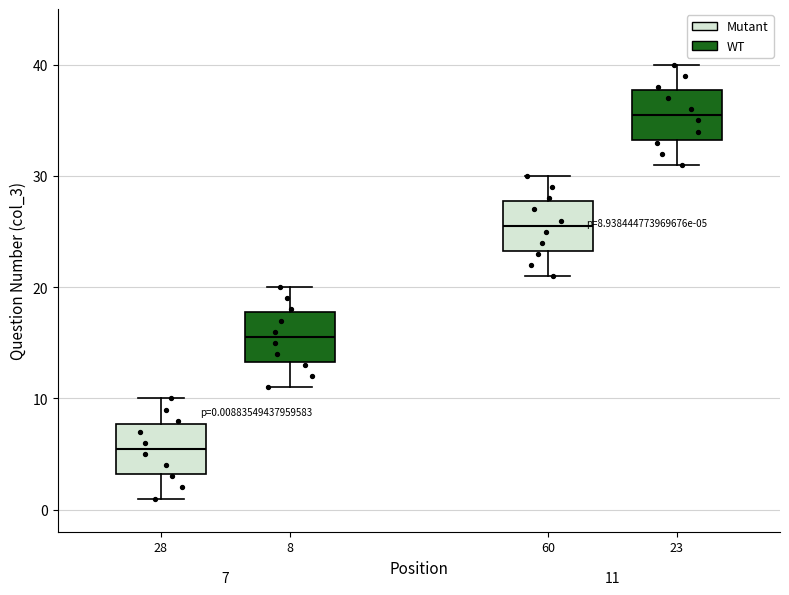

Which box has the highest median line?

23